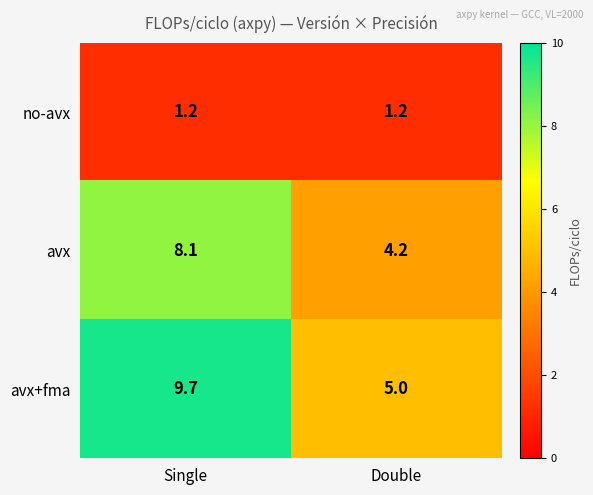

Is it true that avx equals 4.2 at Double?

True